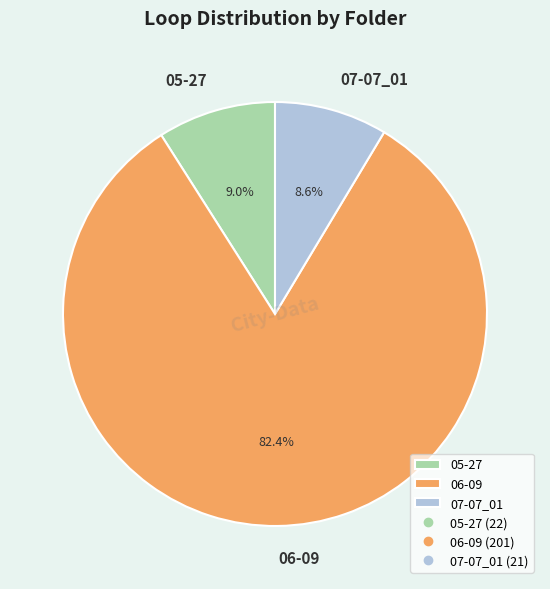

What percentage is NOT represented by 05-27?

91.0%